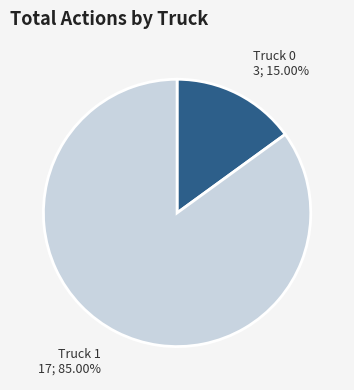

Is there any slice that represents more than half of the pie?

Yes